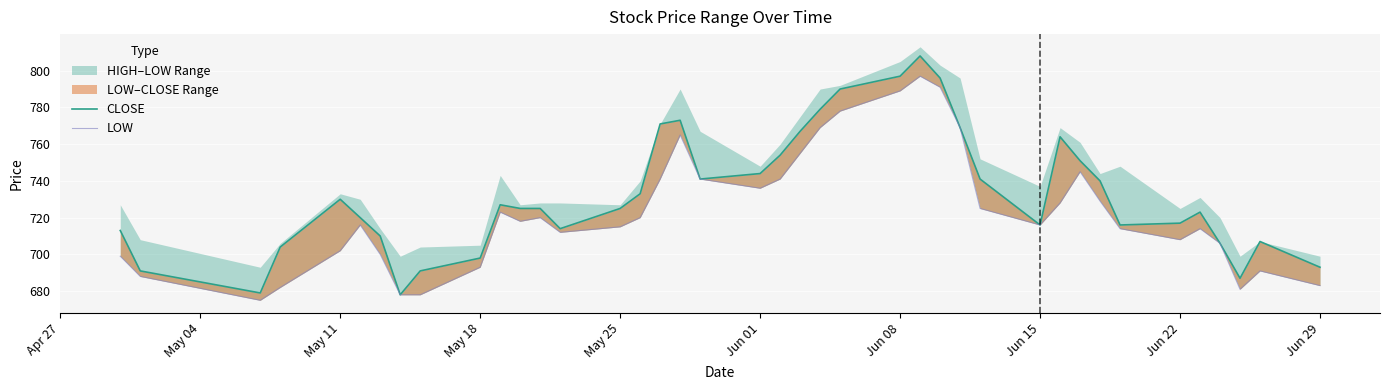

How many values in the CLOSE series exceed 725?

19